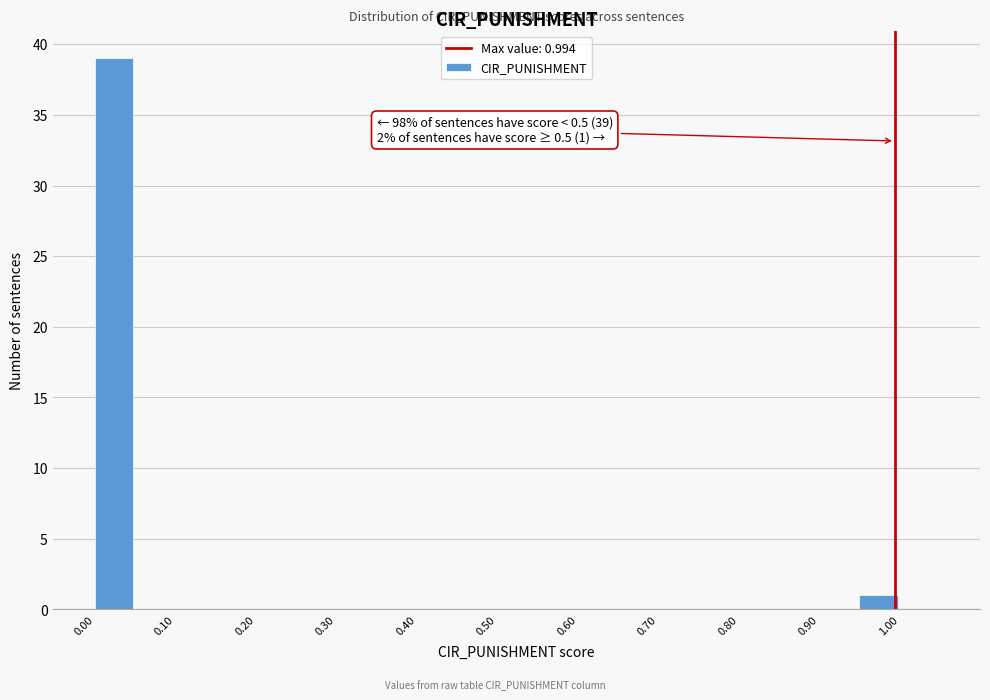

Which range on the x-axis has the tallest bar?

0.00 to 0.05